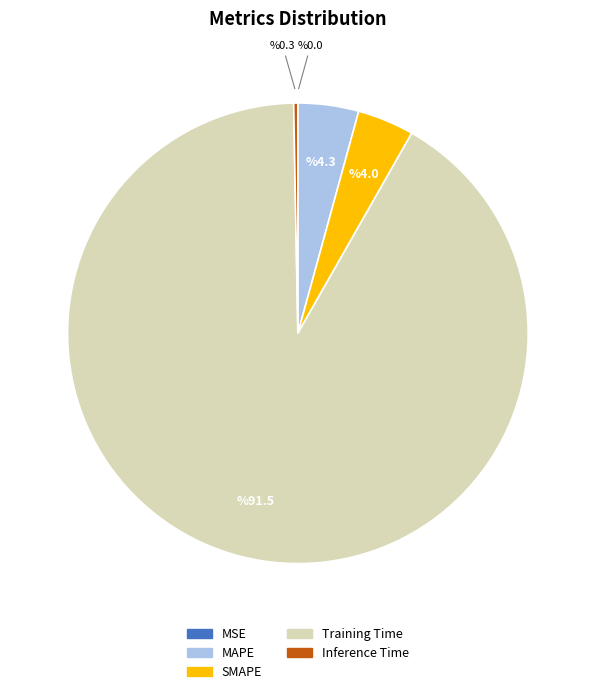

Which category accounts for the majority?

Training Time